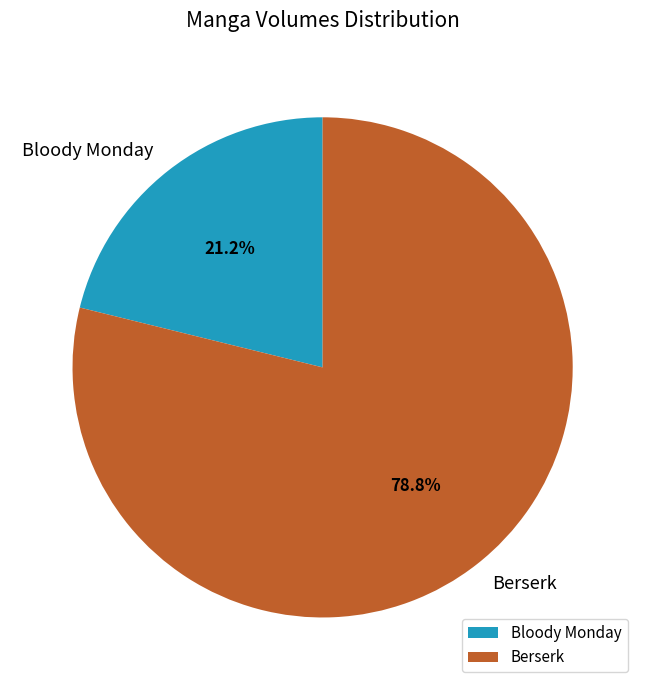

To the nearest percent, what is the difference between the Berserk and Bloody Monday slice percentages?

58%